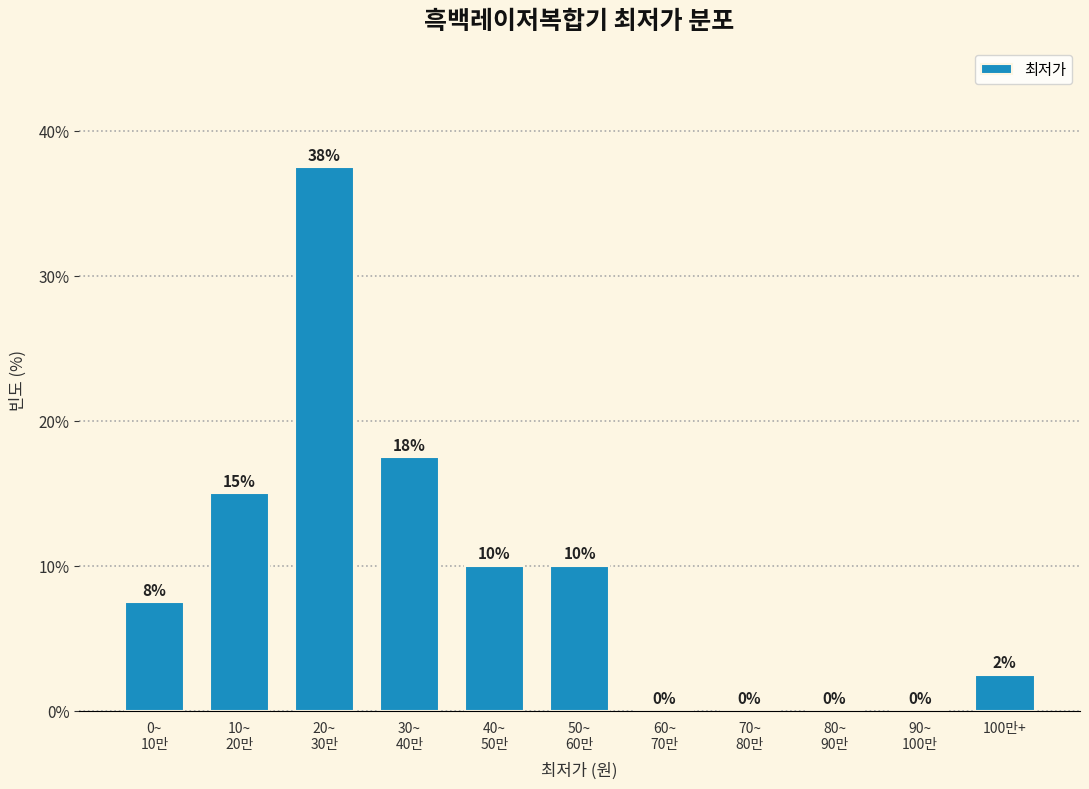

What is the maximum value shown in the chart?

37.5